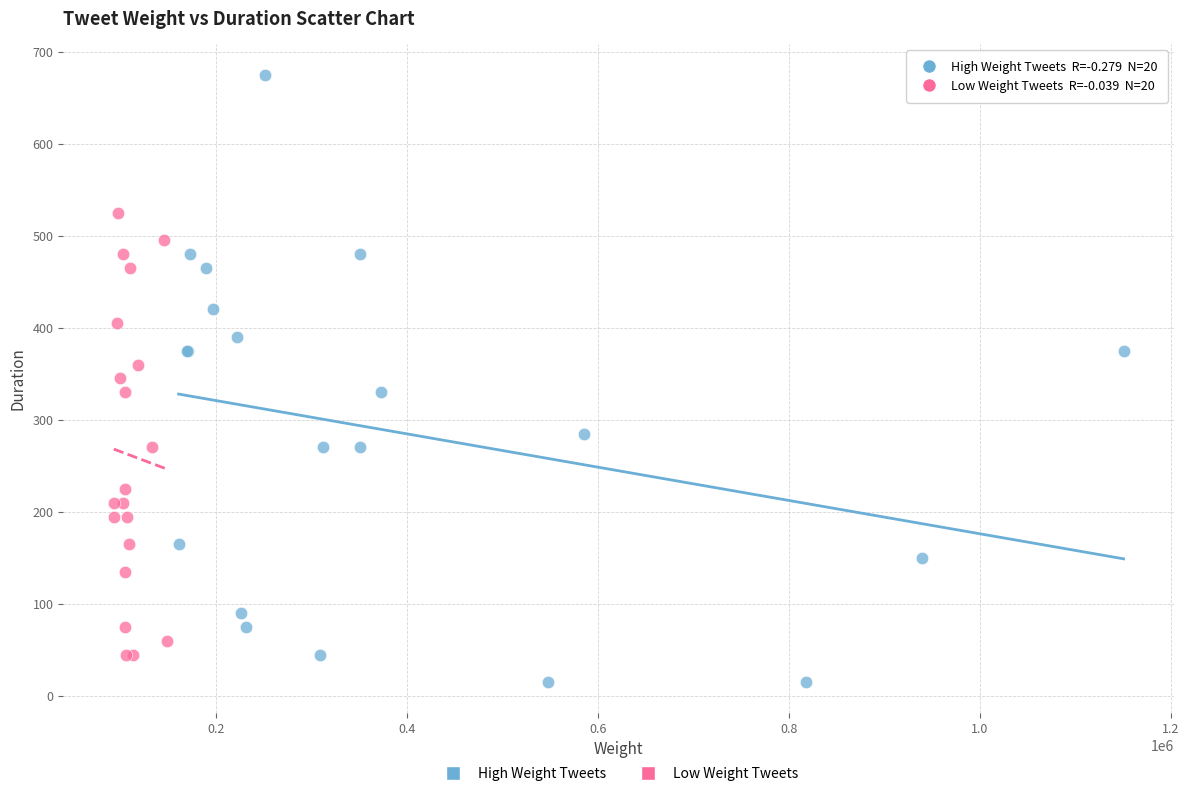

Which series reaches the minimum Y coordinate?

High Weight Tweets